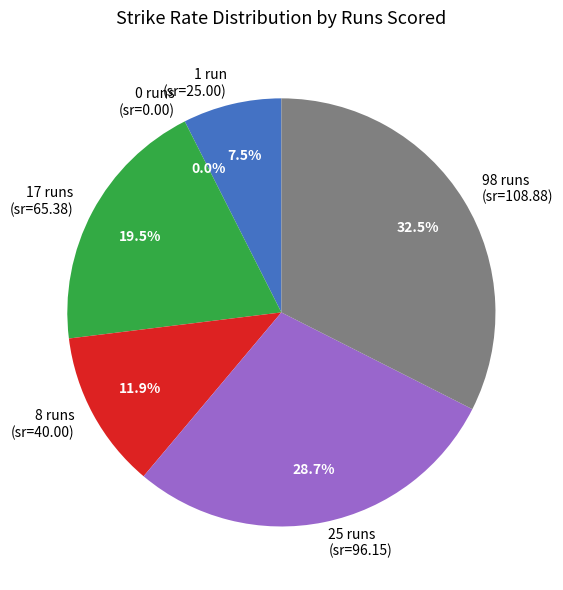

To the nearest percent, what portion does 25 runs (25) represent?

29%